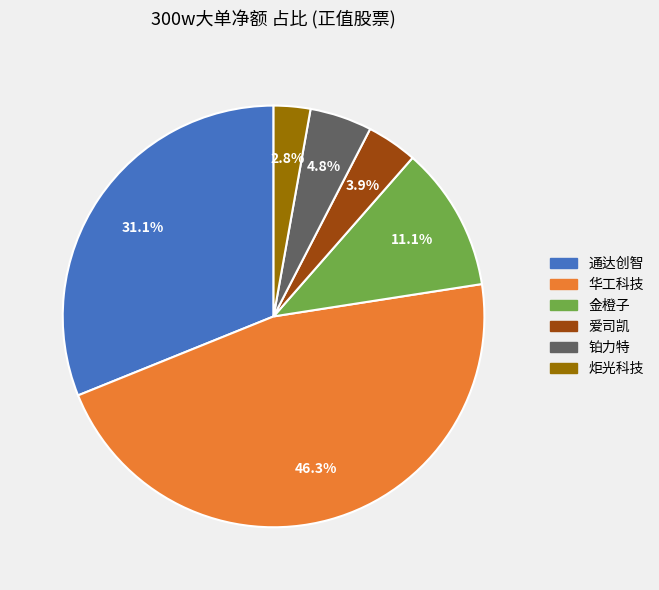

The 华工科技 slice represents 37% of the pie. True or false?

False